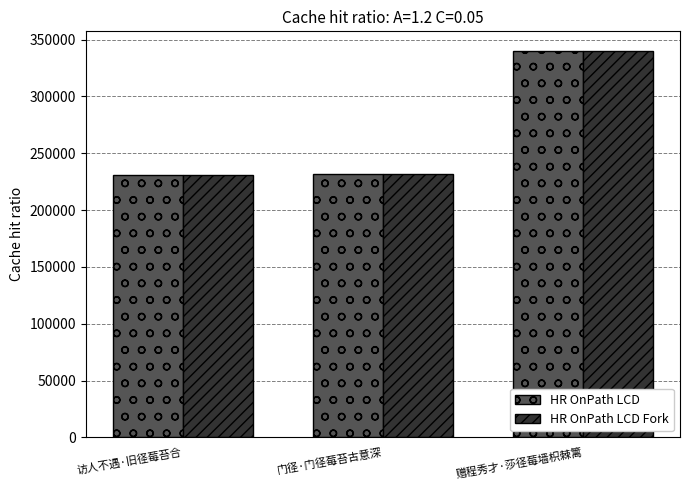

What is the difference between the maximum and minimum values in the HR OnPath LCD Fork series?

109544